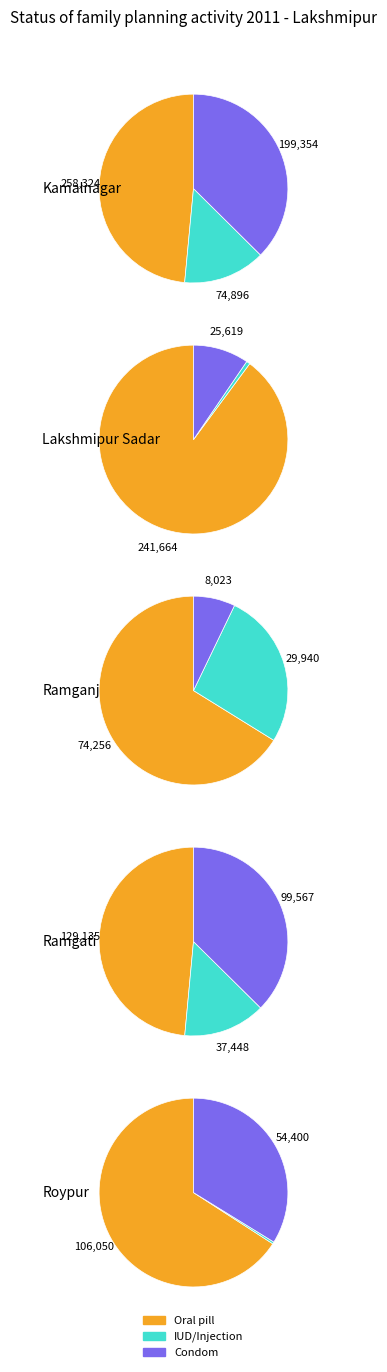

What percentage is the Ramganj slice, to the nearest percent?

9%